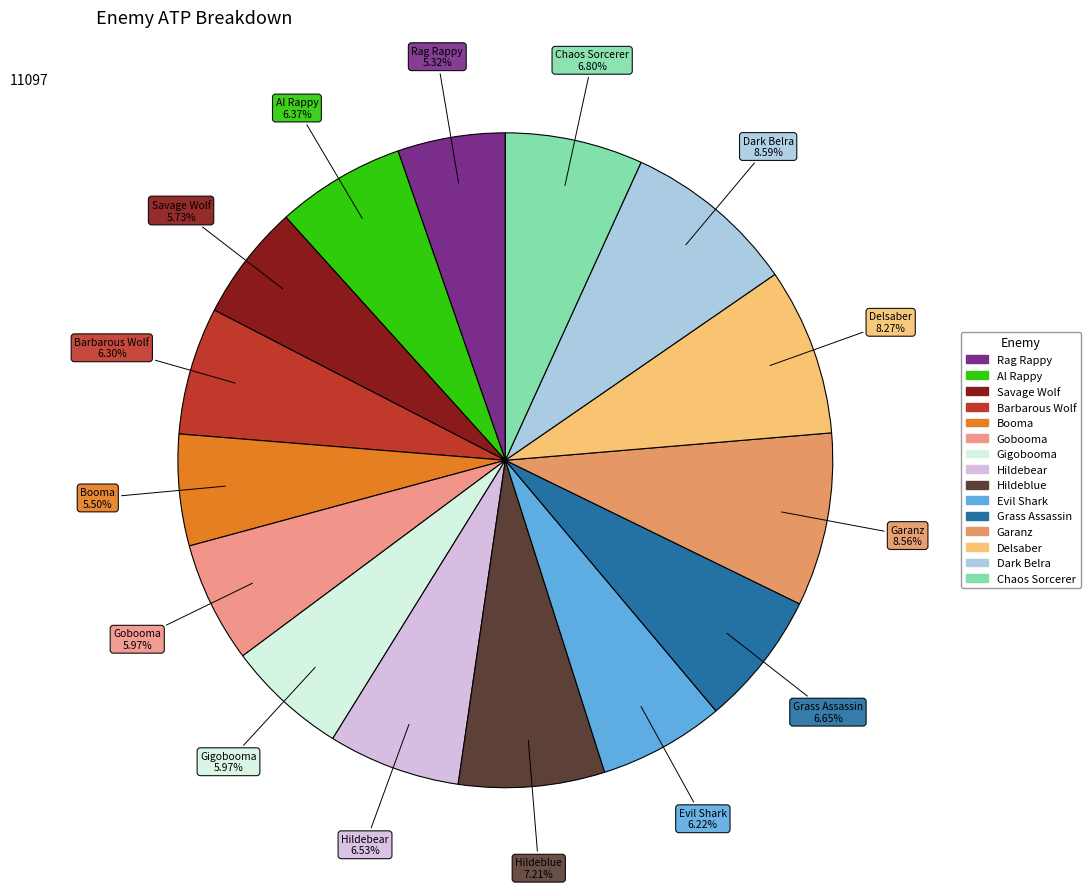

Do Hildebear and Rag Rappy together represent more than half of the pie?

No